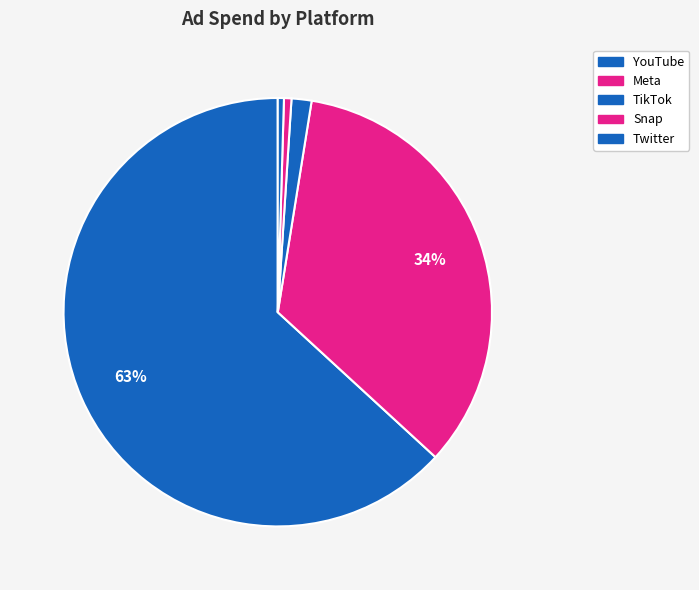

Which slice represents more than half of the pie?

YouTube